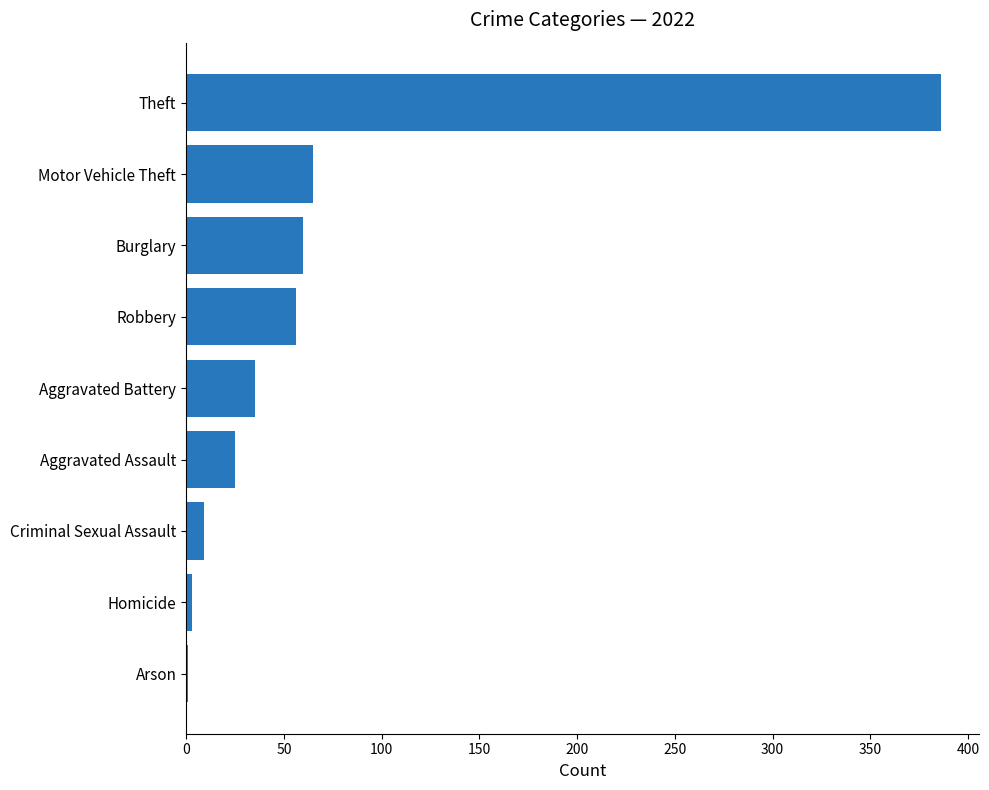

Is it true that the value at Aggravated Battery is 35?

True